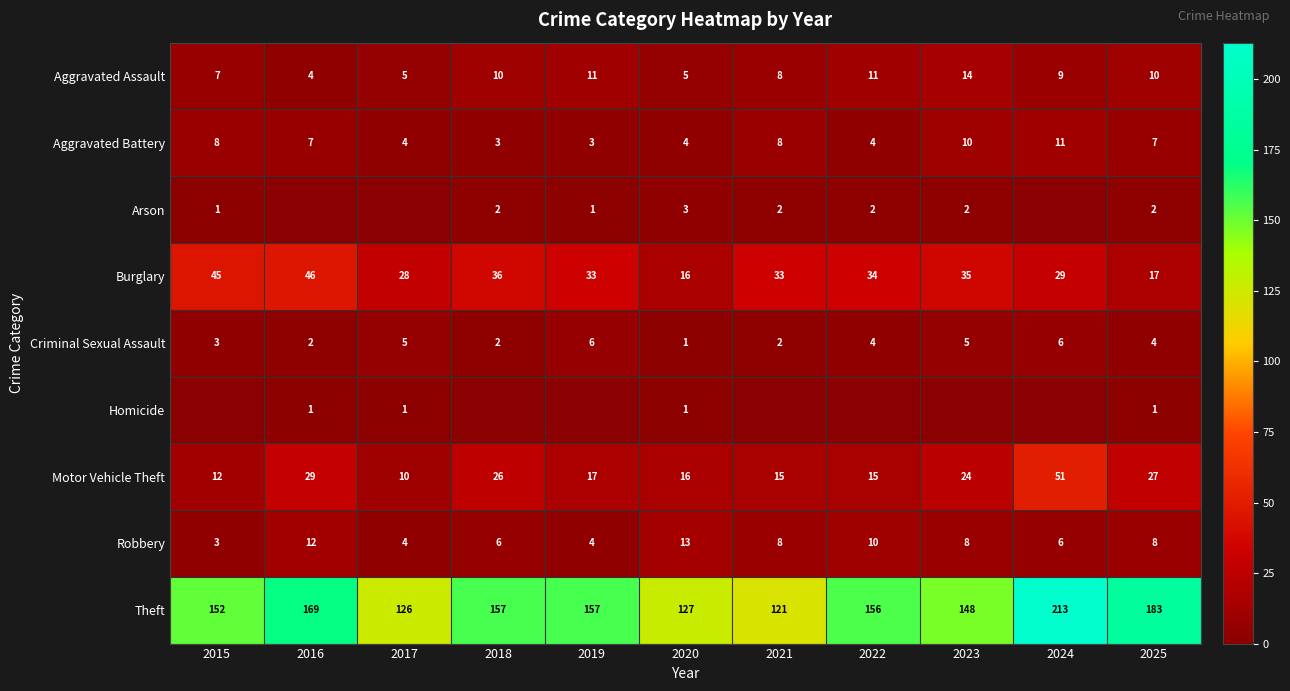

Is it true that Arson equals 3 at 2020?

True